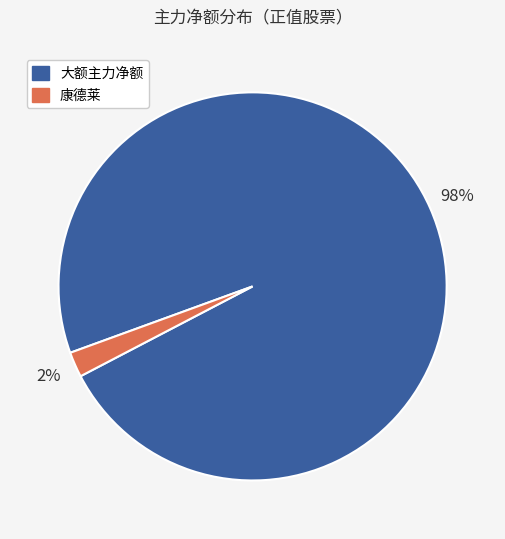

To the nearest percent, what percentage of the pie is 康德莱?

2%